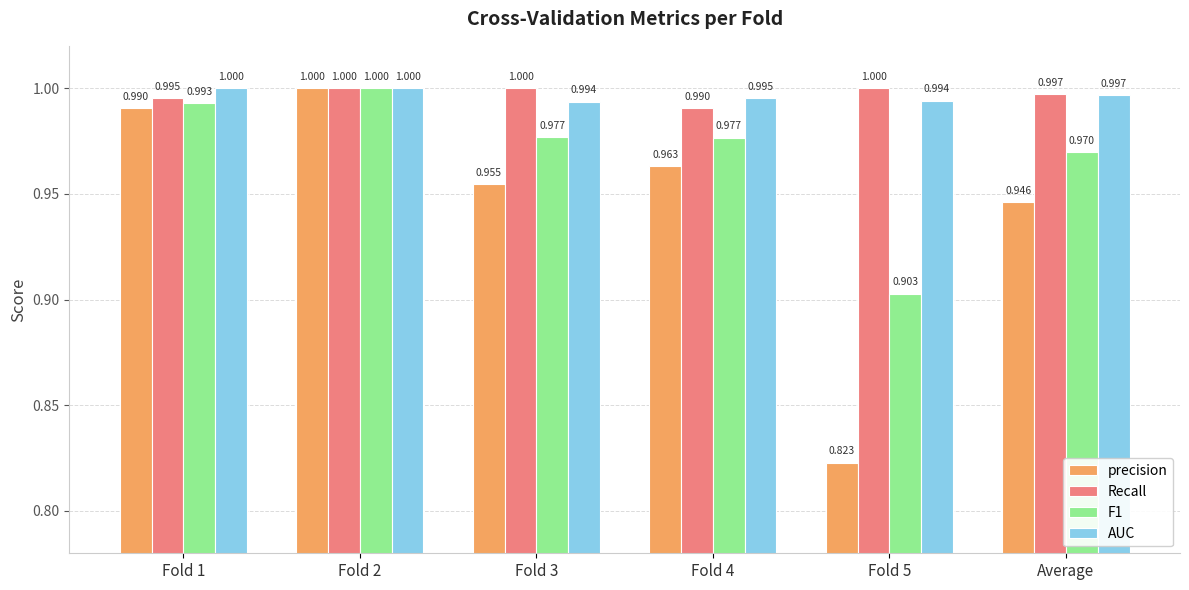

Is it true that precision equals 1.0 at Fold 1?

True